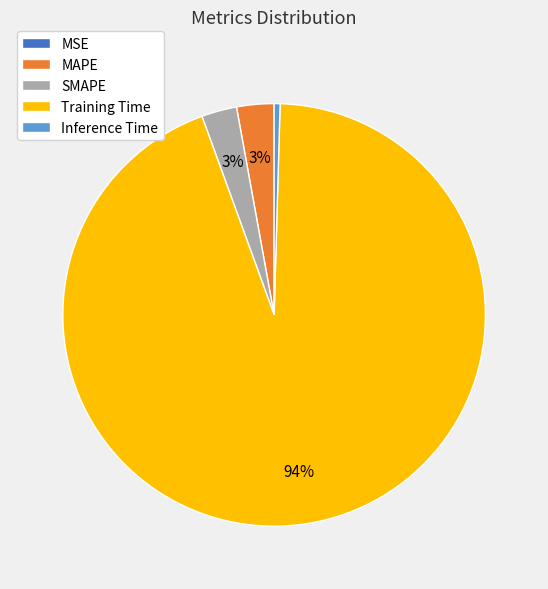

To the nearest percent, what is the difference between the largest and smallest slice percentages?

94%